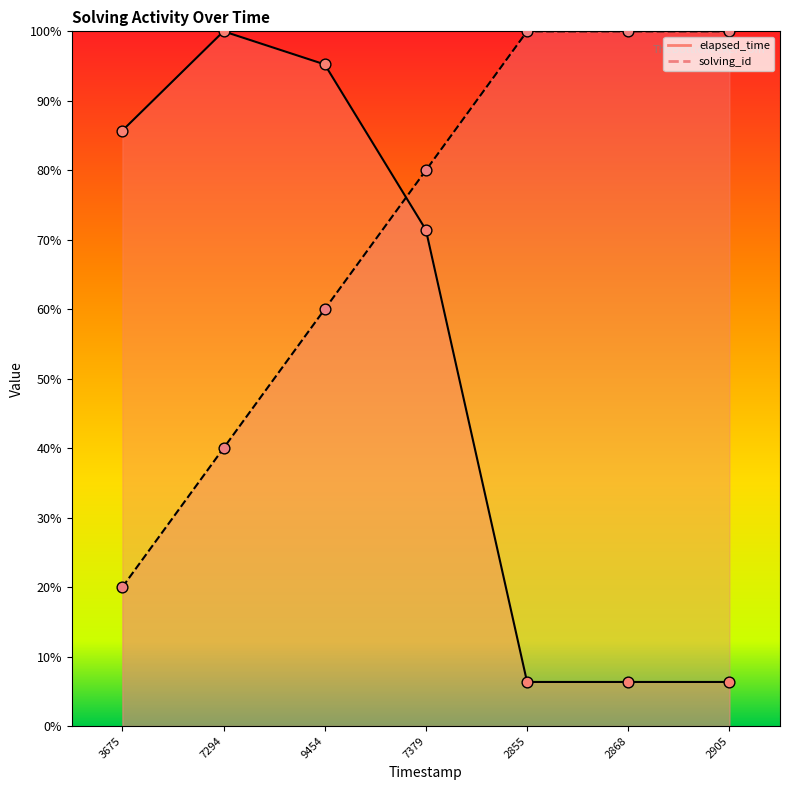

At how many categories does at least one series exceed 60?

7